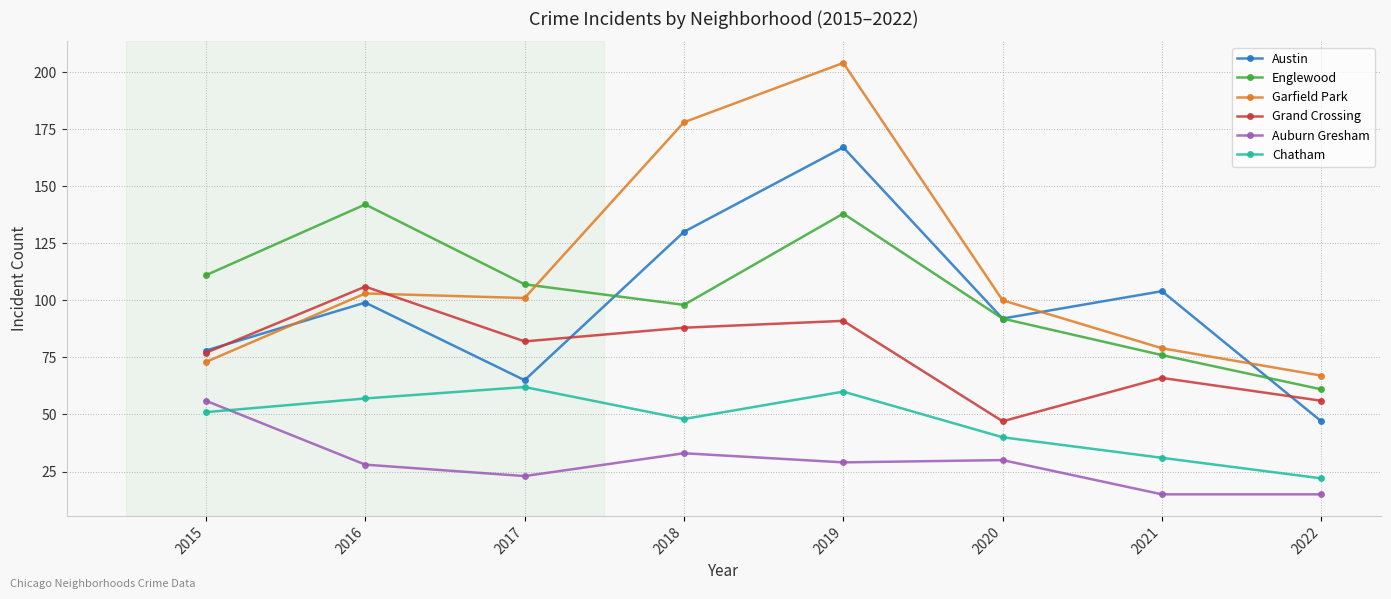

At which label does Auburn Gresham reach its peak?

2015